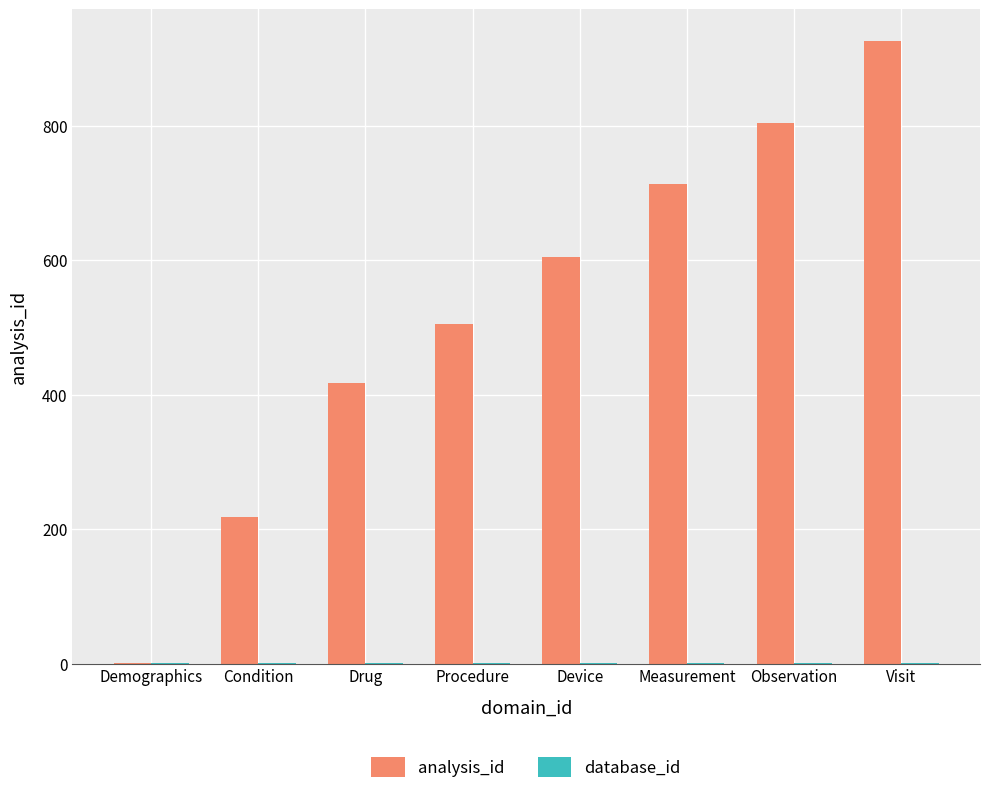

Which series has the largest range (max minus min)?

analysis_id